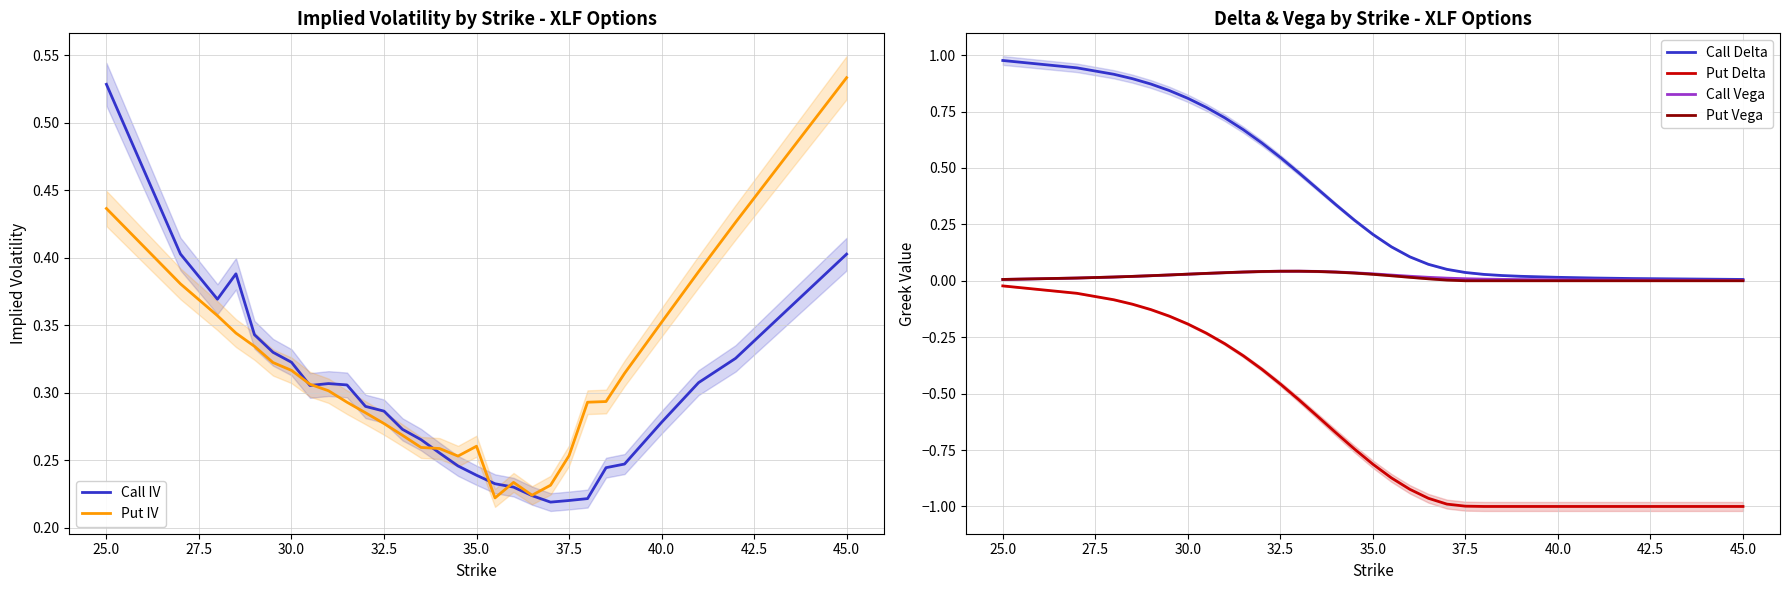

The value of Put IV at 32.5 is 0.1. True or false?

False